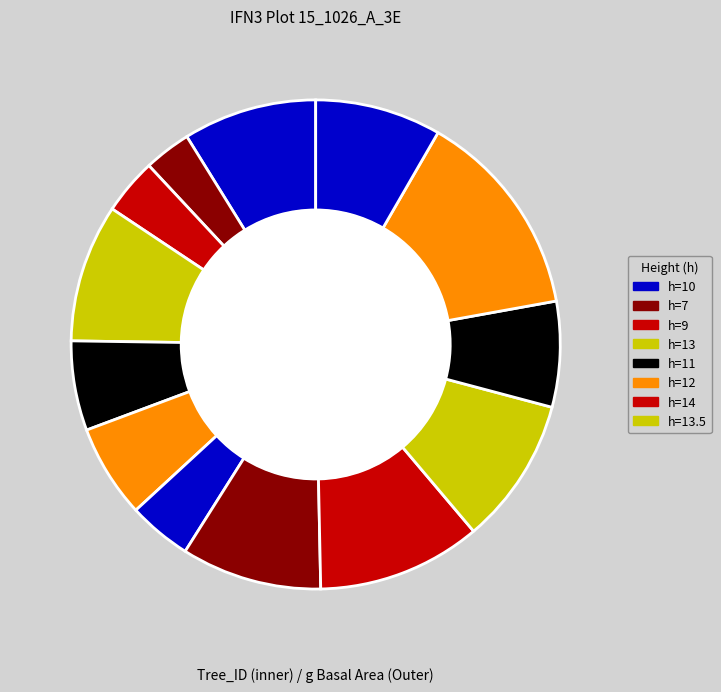

Is it true that h=9 is 4% of the pie?

True